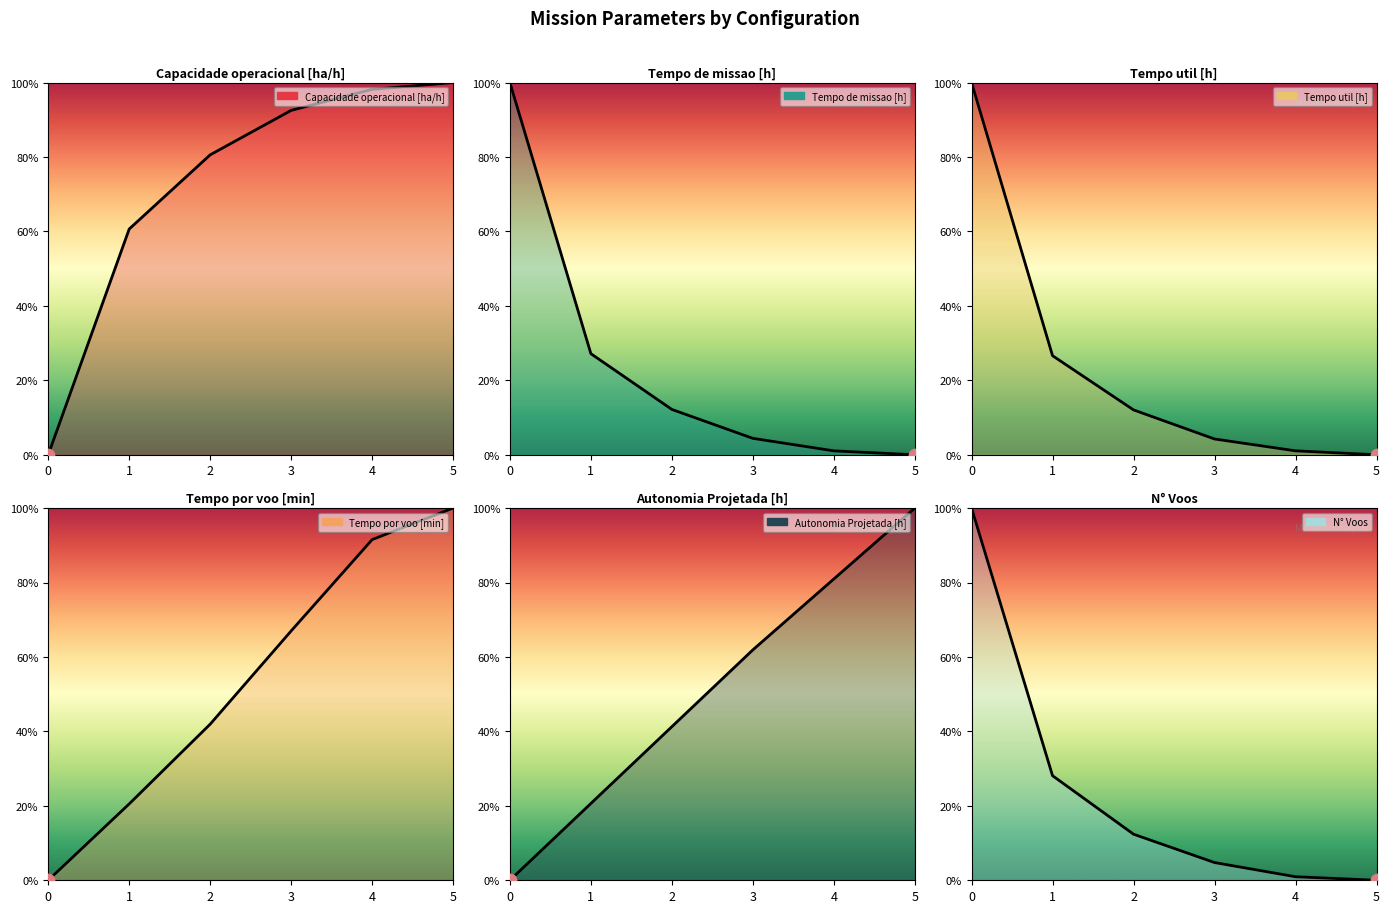

Which series has the largest total across all categories?

Capacidade operacional [ha/h]